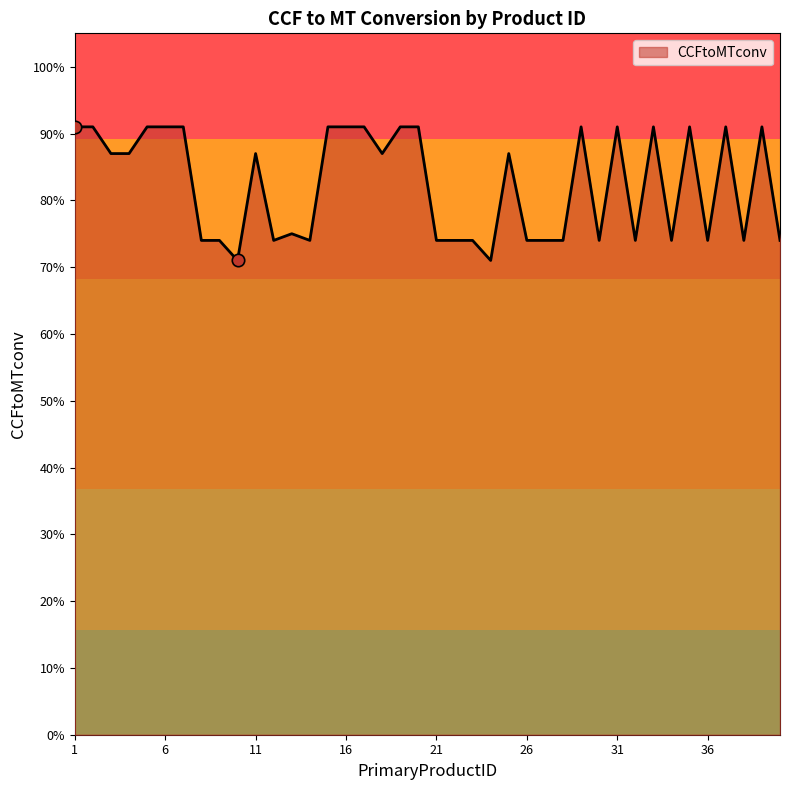

Is this an area chart (filled region under the line)?

Yes